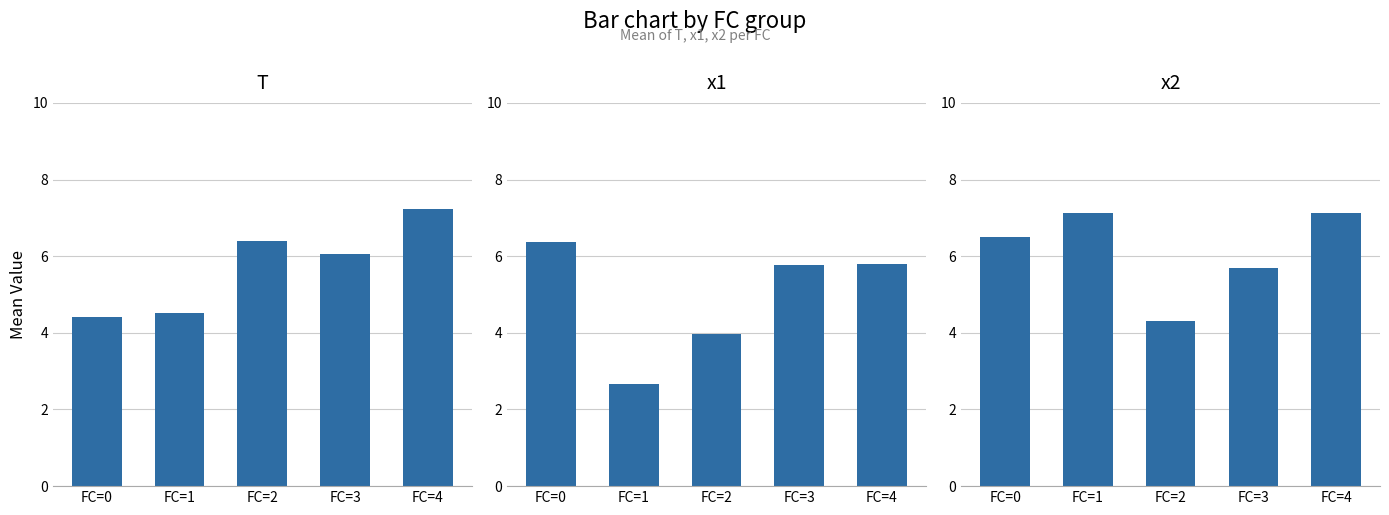

Which series has the largest total across all categories?

x2